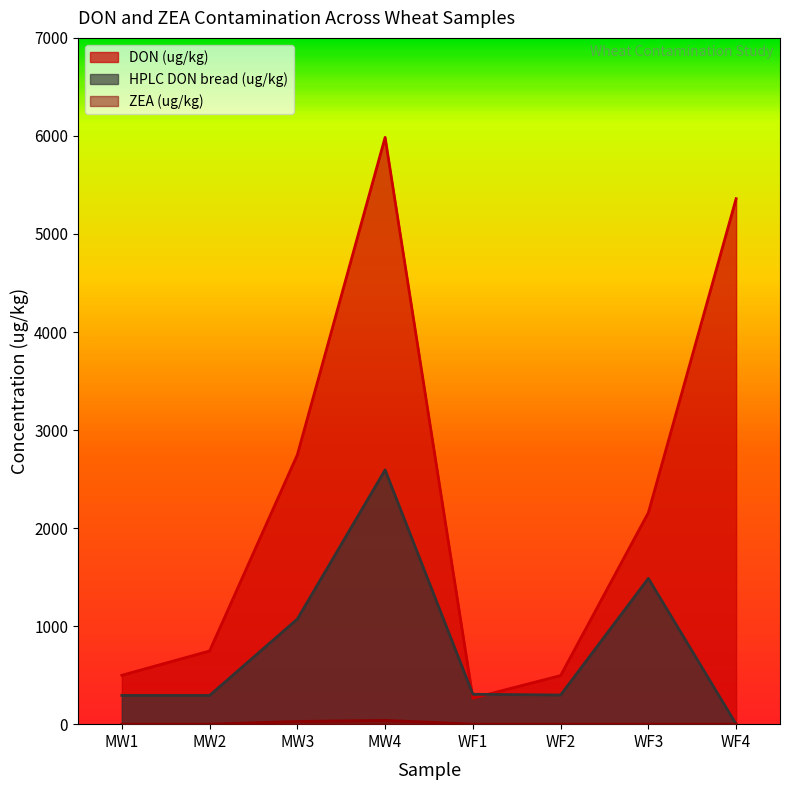

Where is the first local maximum for DON (ug/kg)?

MW4